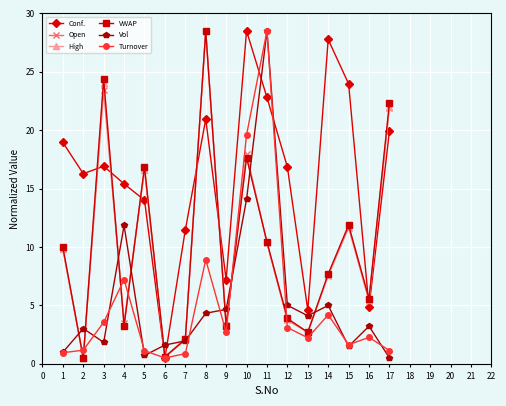

Which series changed the most between 3 and 10?

Turnover